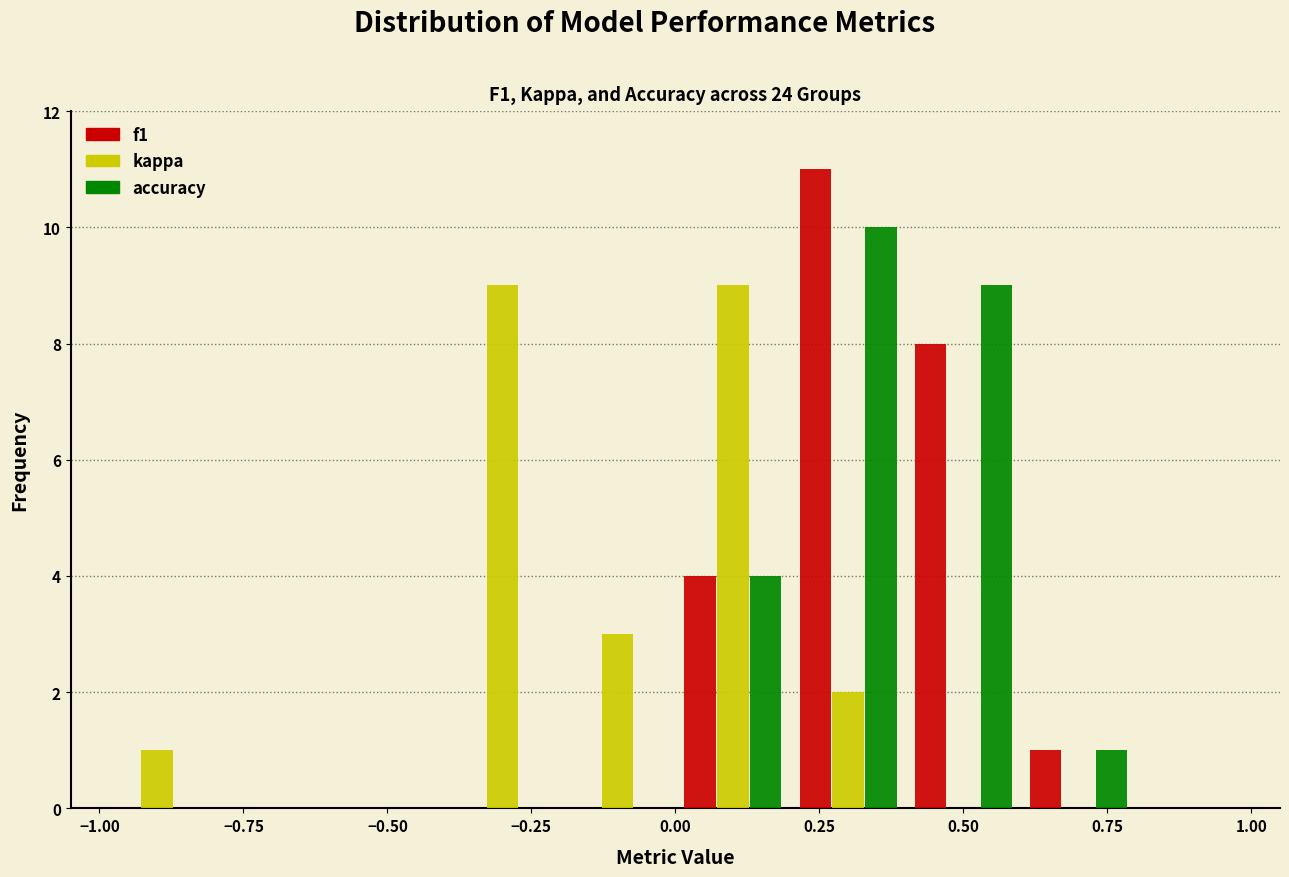

Reading left to right, transcribe this chart: for each range on the x-axis, give the height of each series' bar. The values are not printed on the chart, so give them approximately, as read against the axis.

-1.0 to -0.8: f1=0	kappa=1	accuracy=0
-0.8 to -0.6: f1=0	kappa=0	accuracy=0
-0.6 to -0.4: f1=0	kappa=0	accuracy=0
-0.4 to -0.2: f1=0	kappa=9	accuracy=0
-0.2 to 0.0: f1=0	kappa=3	accuracy=0
0.0 to 0.2: f1=4	kappa=9	accuracy=4
0.2 to 0.4: f1=11	kappa=2	accuracy=10
0.4 to 0.6: f1=8	kappa=0	accuracy=9
0.6 to 0.8: f1=1	kappa=0	accuracy=1
0.8 to 1.0: f1=0	kappa=0	accuracy=0